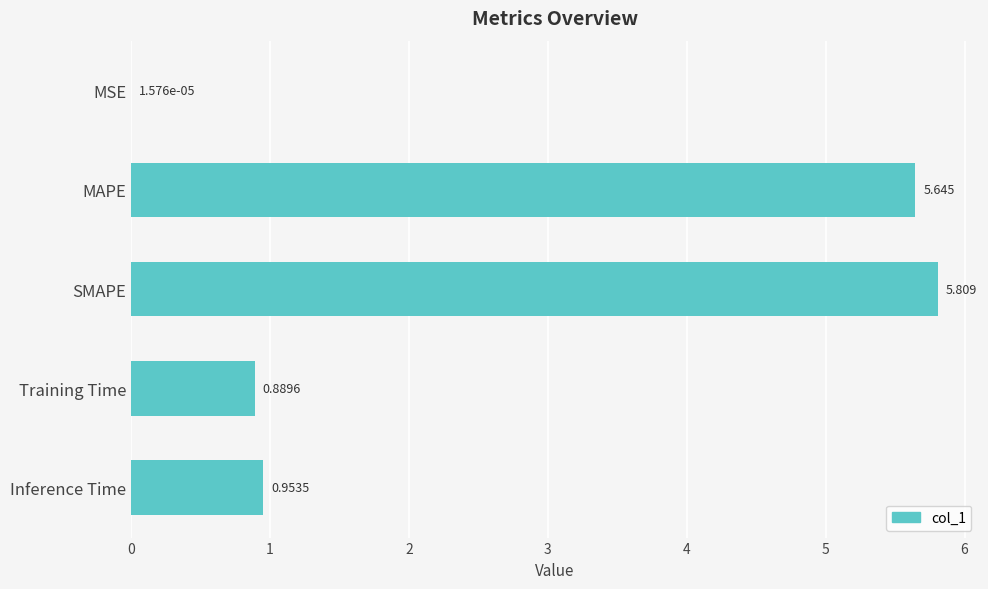

At which label is the value closest to 2?

Inference Time